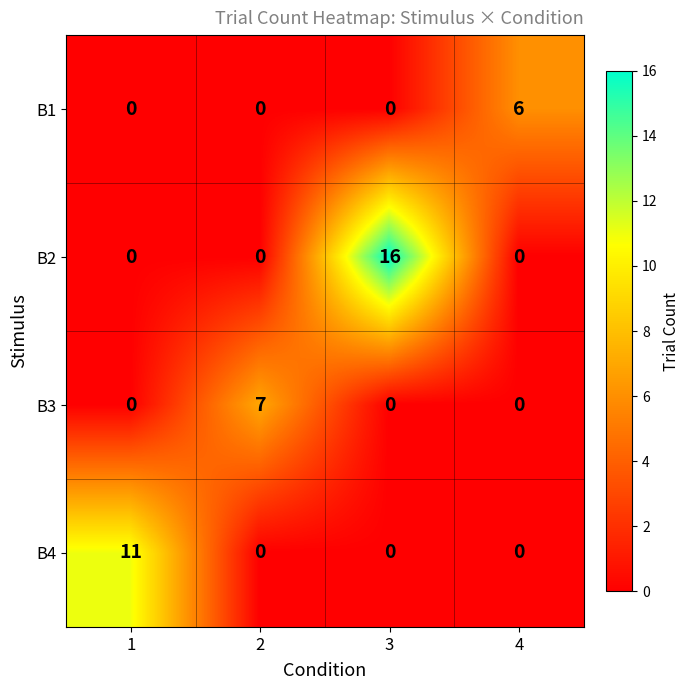

Rank the series by their maximum value, from highest to lowest.

B2, B4, B3, B1